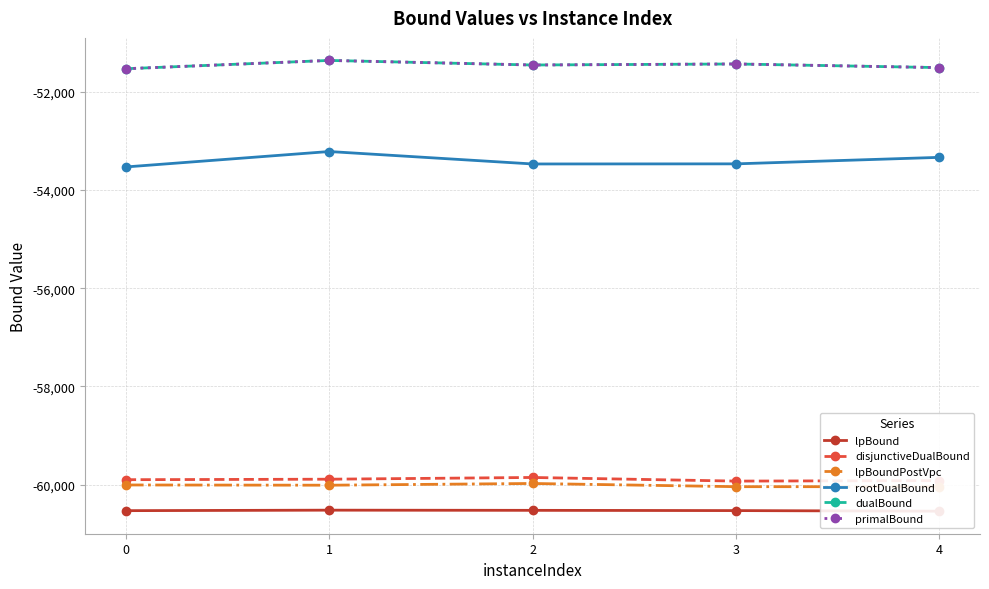

True or false: dualBound has a value of -51532.0 at 0.

True